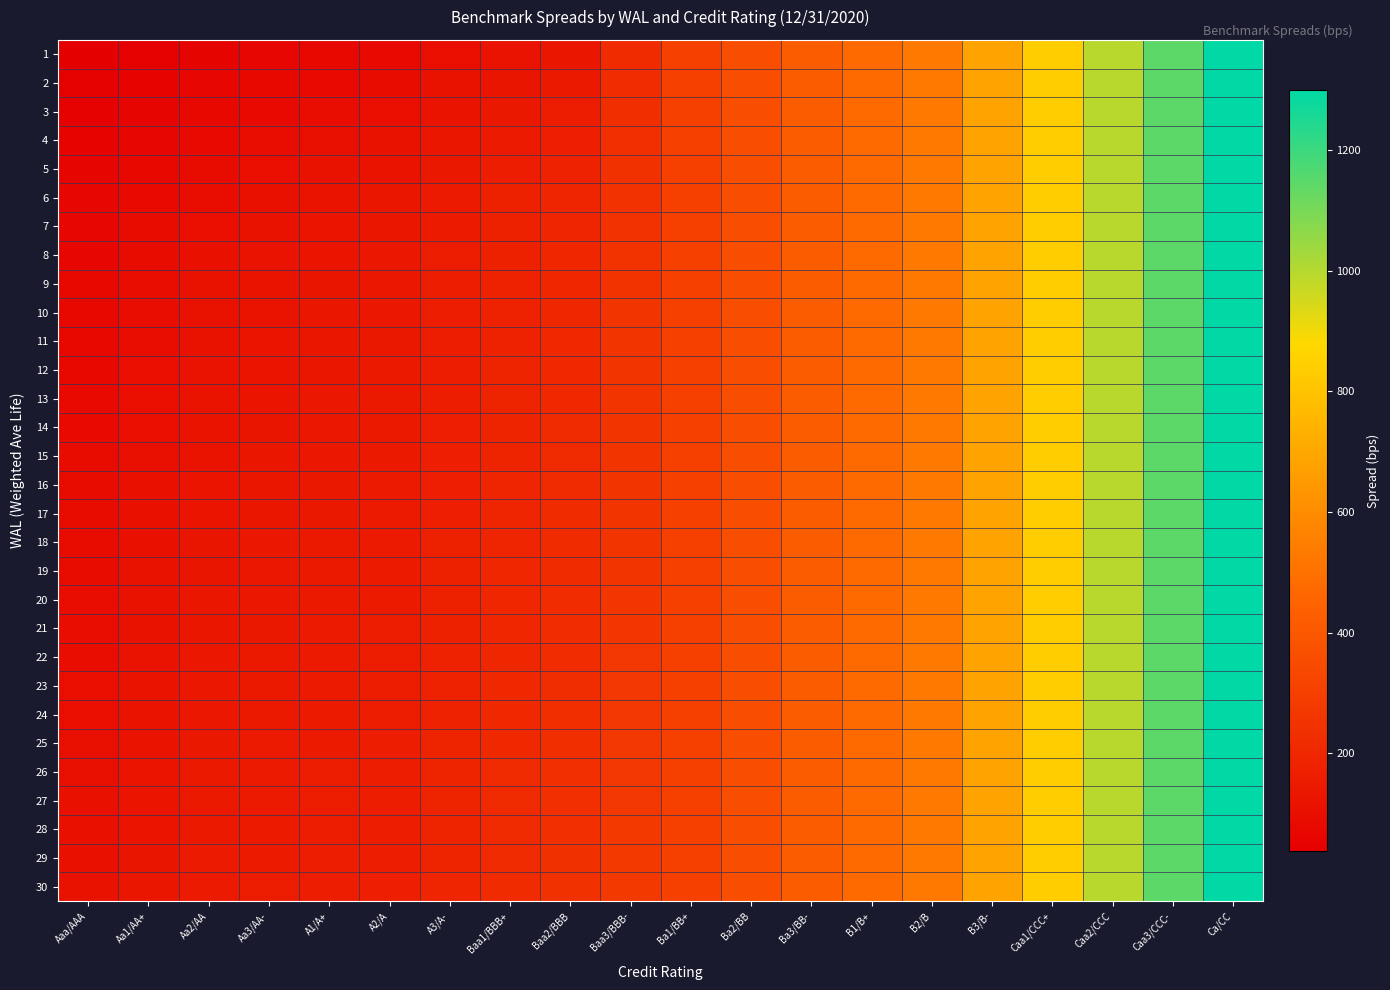

Rank the series by their maximum value, from highest to lowest.

1, 2, 3, 4, 5, 6, 7, 8, 9, 10, 11, 12, 13, 14, 15, 16, 17, 18, 19, 20, 21, 22, 23, 24, 25, 26, 27, 28, 29, 30